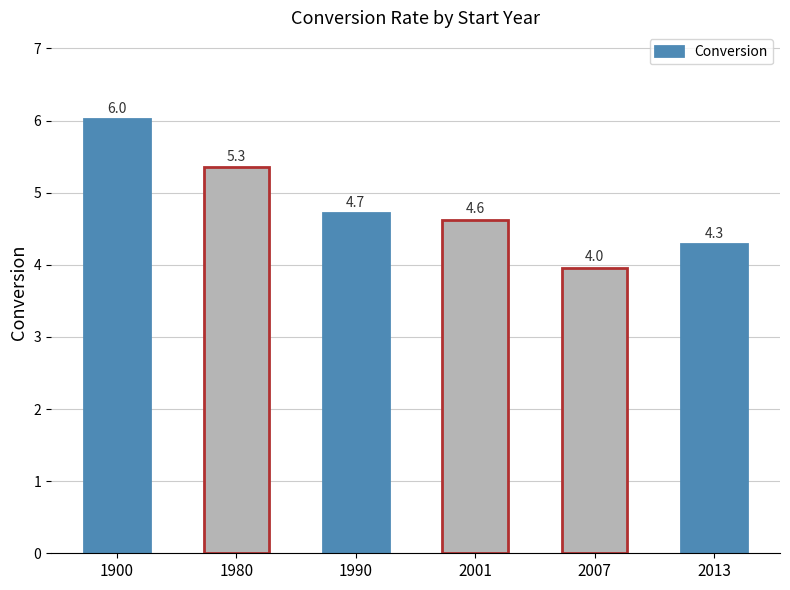

Which label corresponds to the smallest value in the chart?

2007